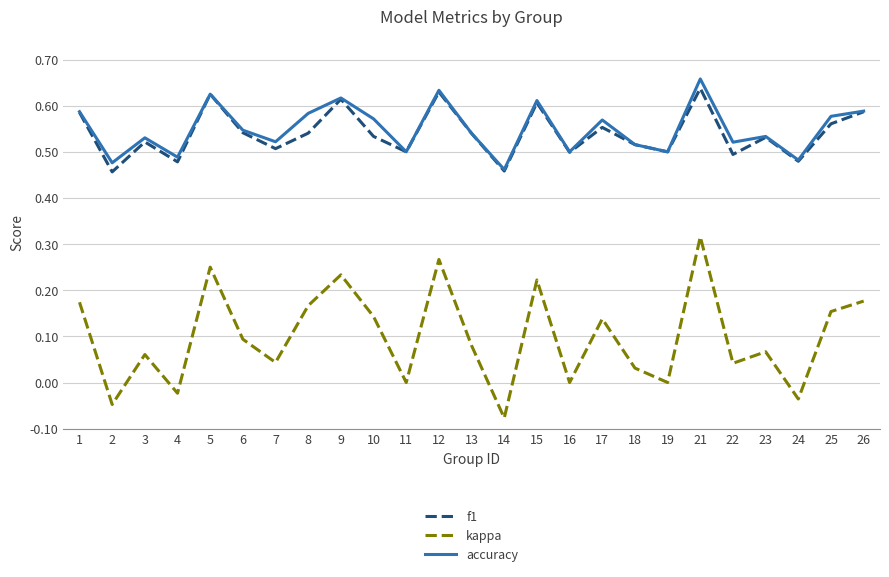

True or false: kappa and accuracy intersect in this chart.

False